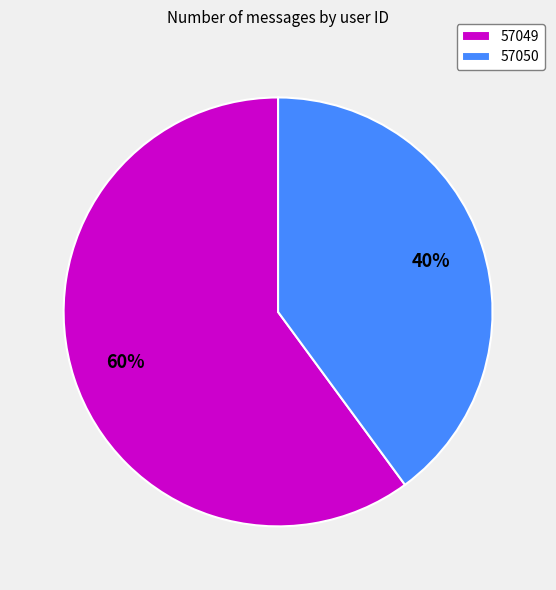

Does 57050 represent more than half of the total?

No